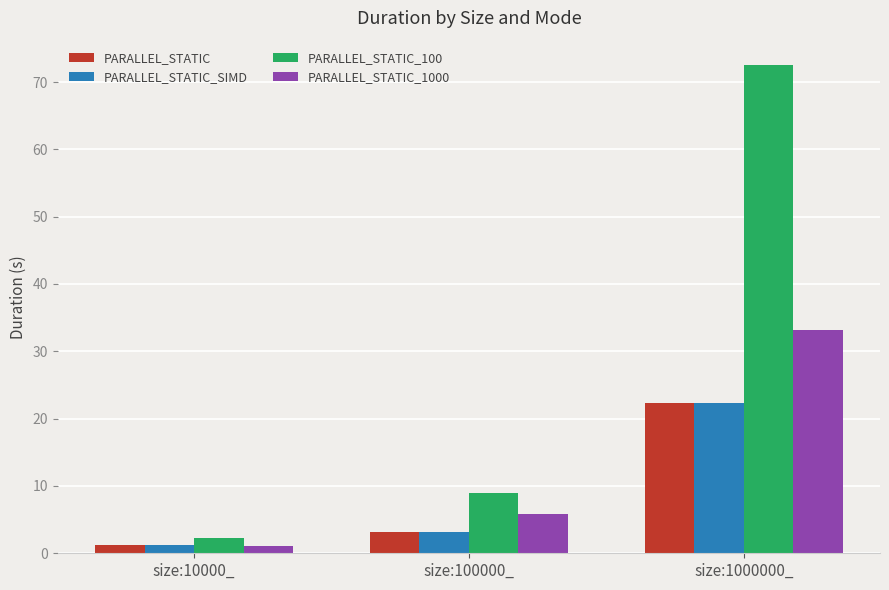

What is the sum of all PARALLEL_STATIC_1000 values?

40.2